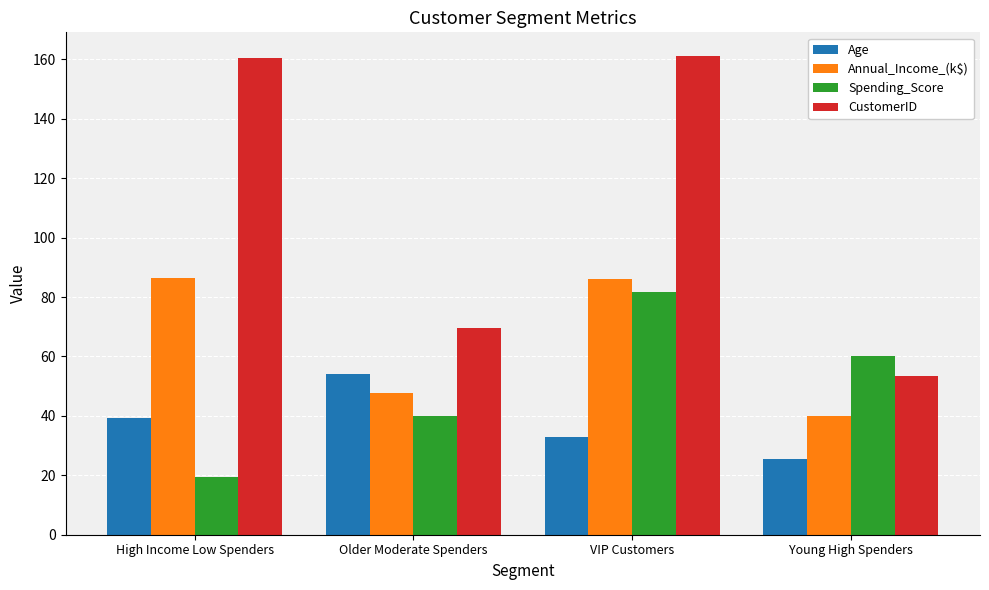

Read the Spending_Score value at VIP Customers.

81.5